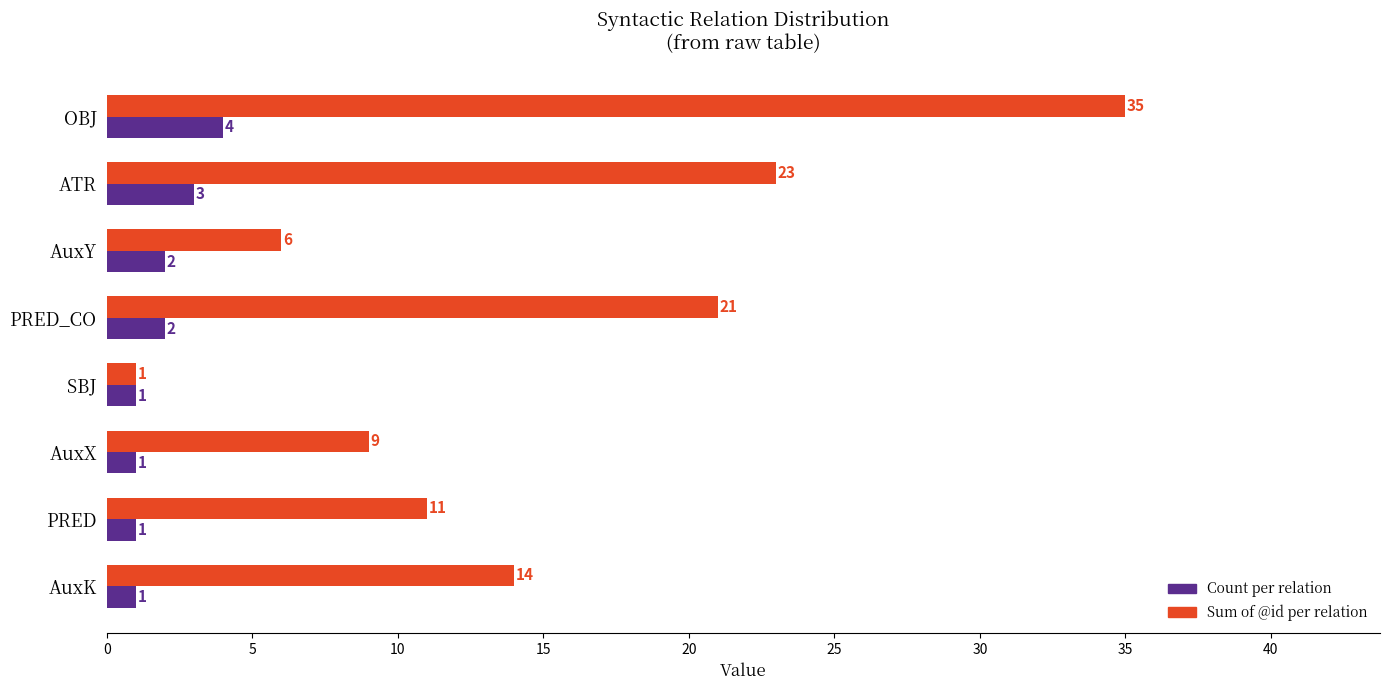

The Count per relation series shows 2 at AuxY. True or false?

True